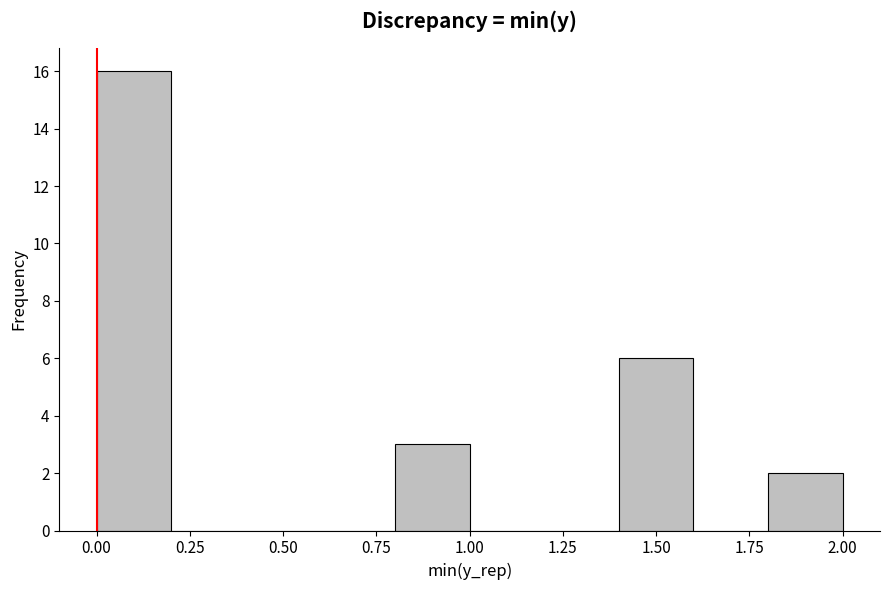

Reading left to right, list every bar in this chart as the range it spans on the x-axis followed by its height. The values are not printed on the chart, so give them approximately, as read against the axis.

0.0 to 0.2: 16
0.2 to 0.4: 0
0.4 to 0.6: 0
0.6 to 0.8: 0
0.8 to 1.0: 3
1.0 to 1.2: 0
1.2 to 1.4: 0
1.4 to 1.6: 6
1.6 to 1.8: 0
1.8 to 2.0: 2